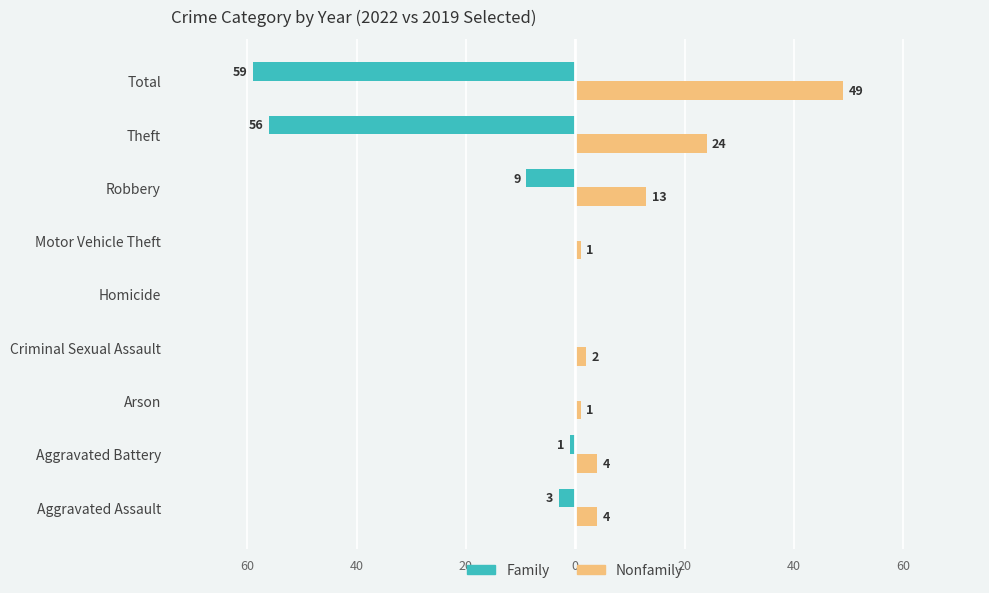

At how many categories does at least one series exceed 12?

3